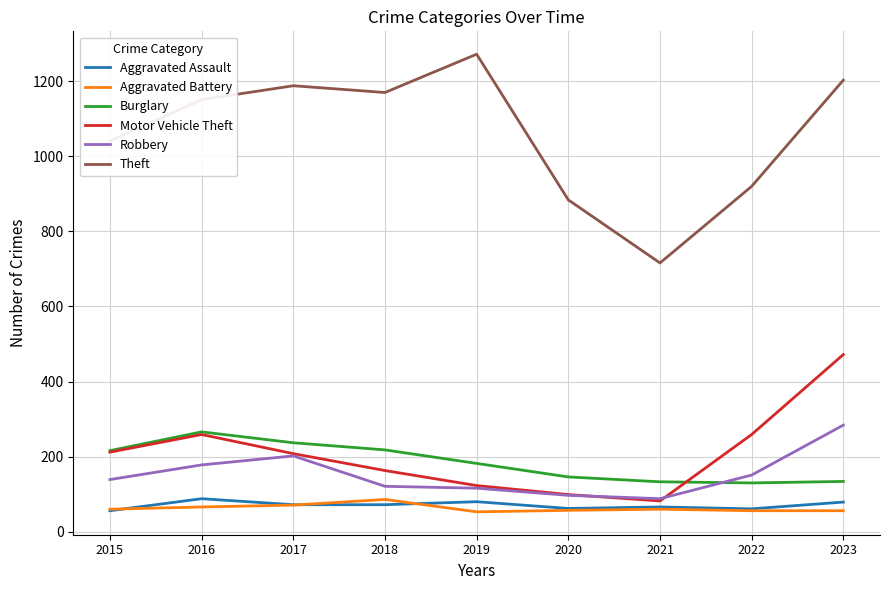

Is it true that Aggravated Assault equals 125 at 2019?

False